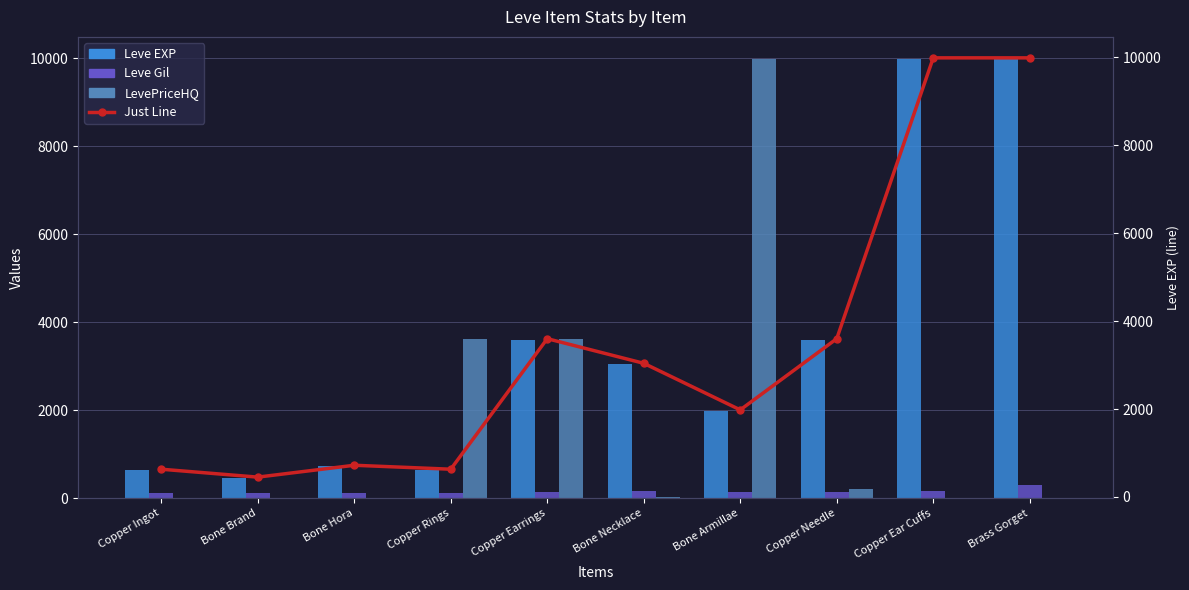

Does the chart contain any negative values?

No